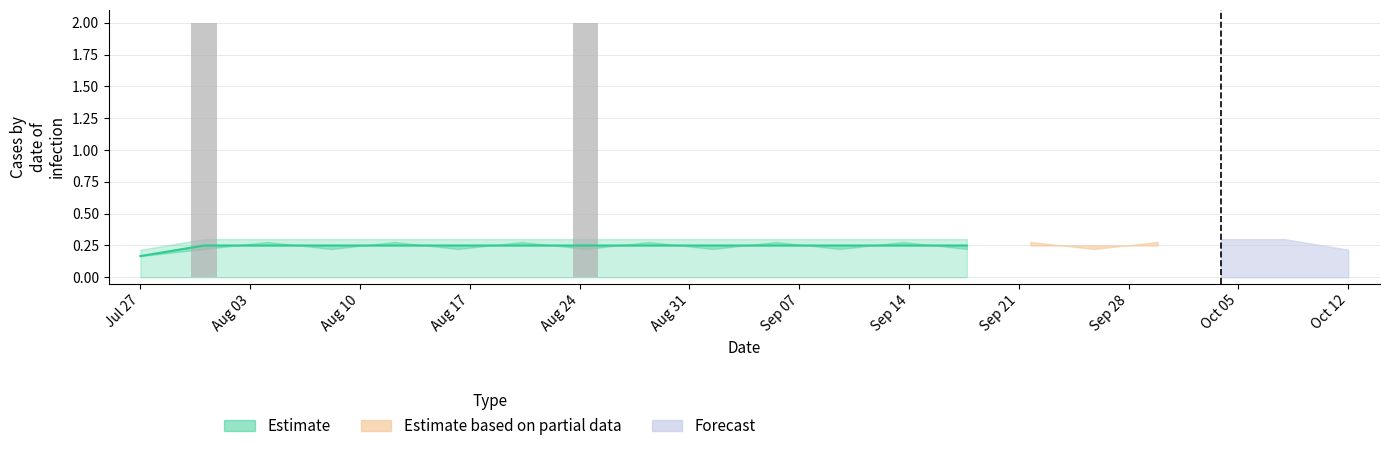

What is the average value?

0.2